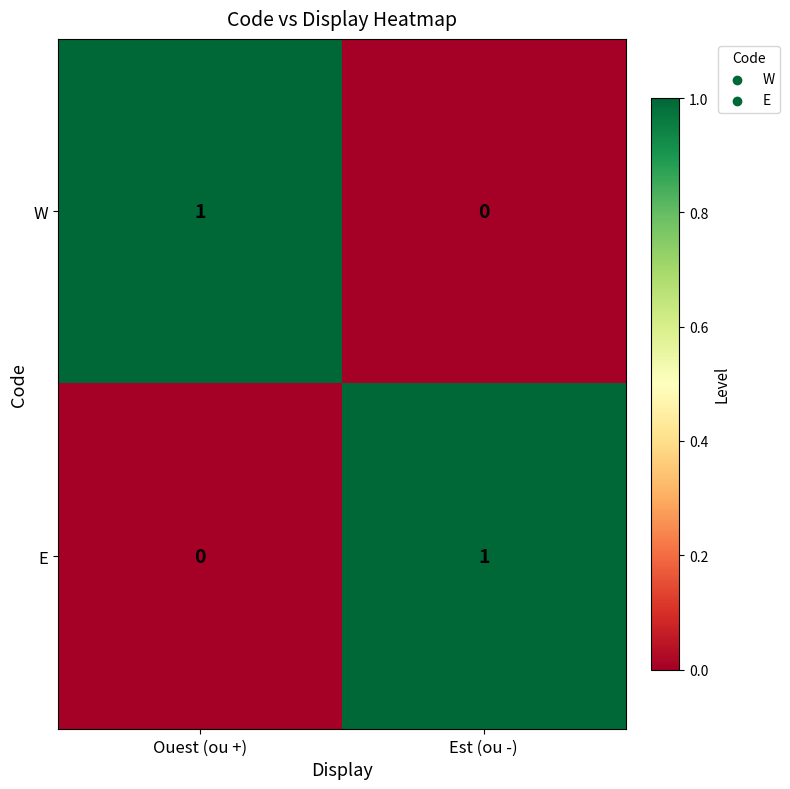

Which category has the lowest value in the W series?

Est (ou -)